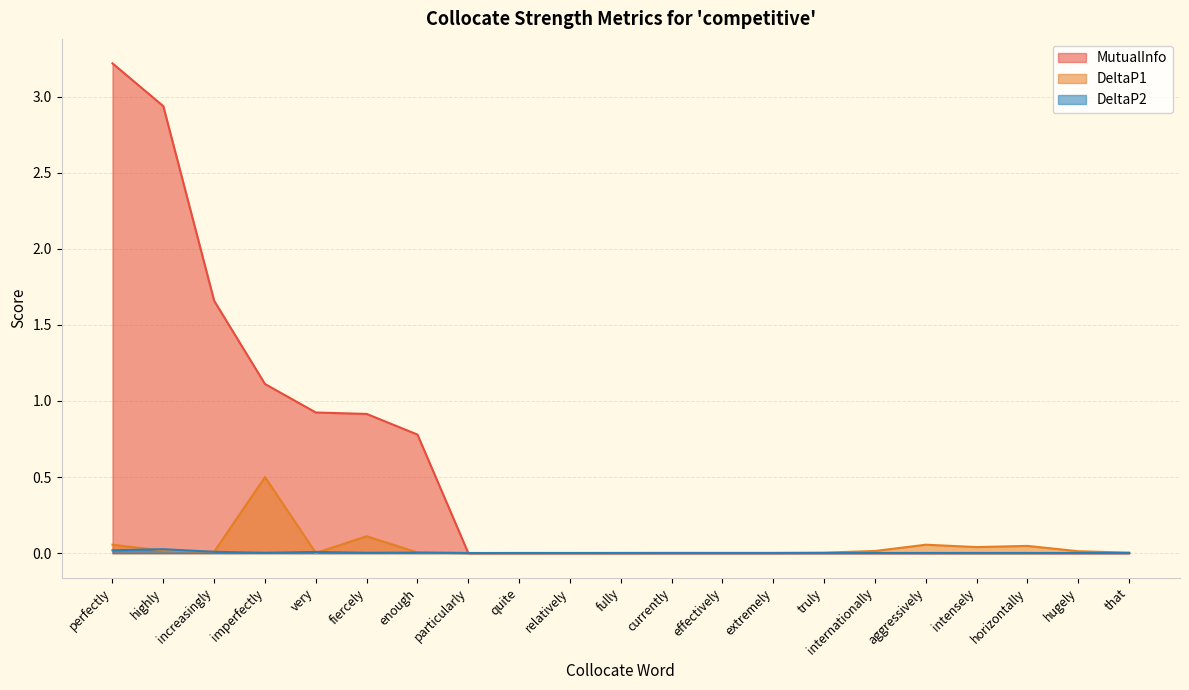

The value of DeltaP2 at highly is 0.0. True or false?

True